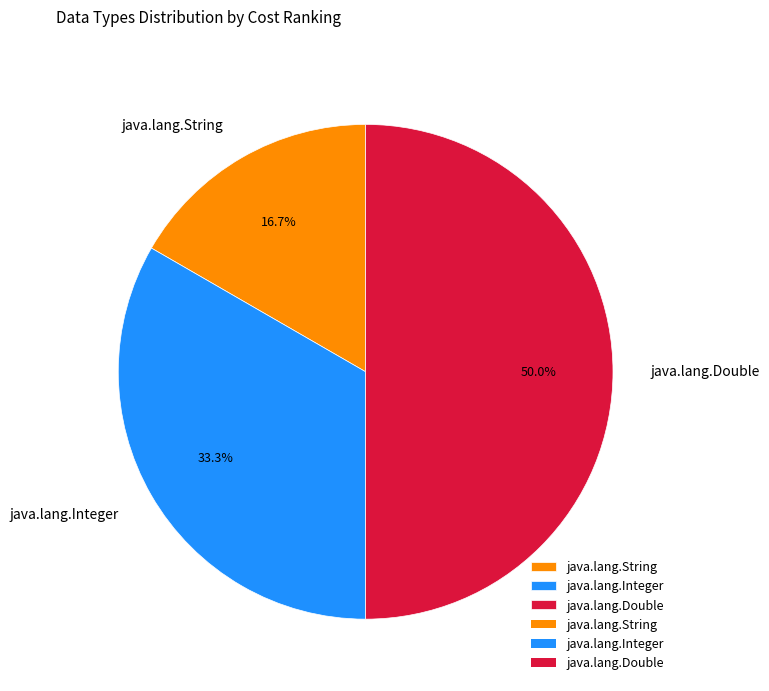

To the nearest percent, what is the difference between the java.lang.Double and java.lang.Integer slice percentages?

17%